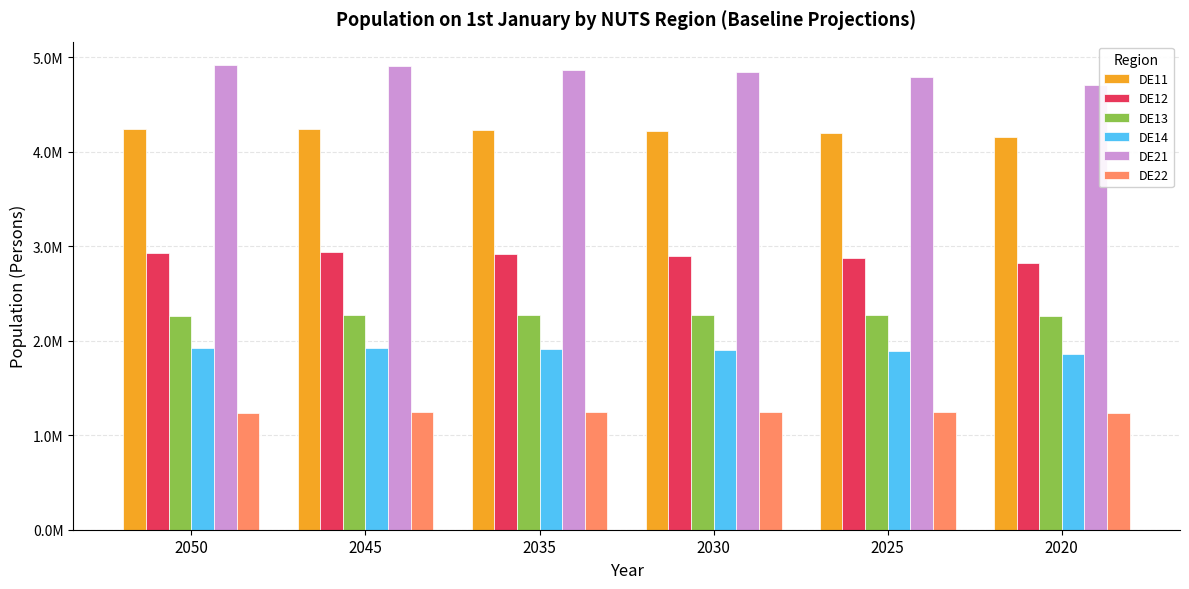

Are the bars horizontal?

No